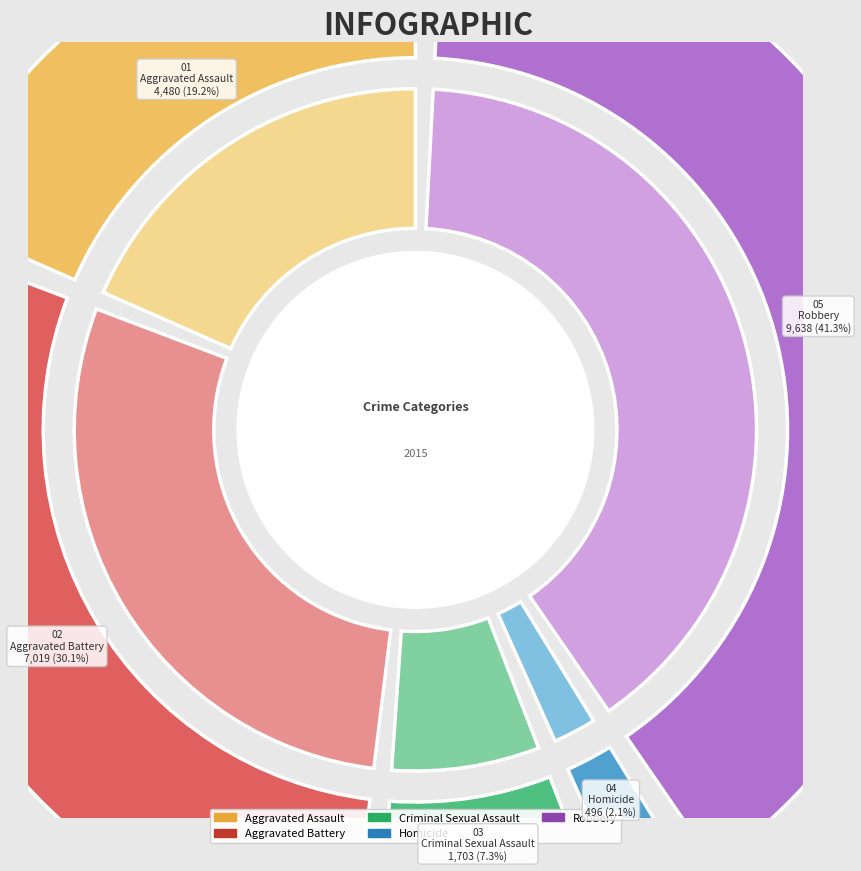

Is there any slice that represents more than half of the pie?

No